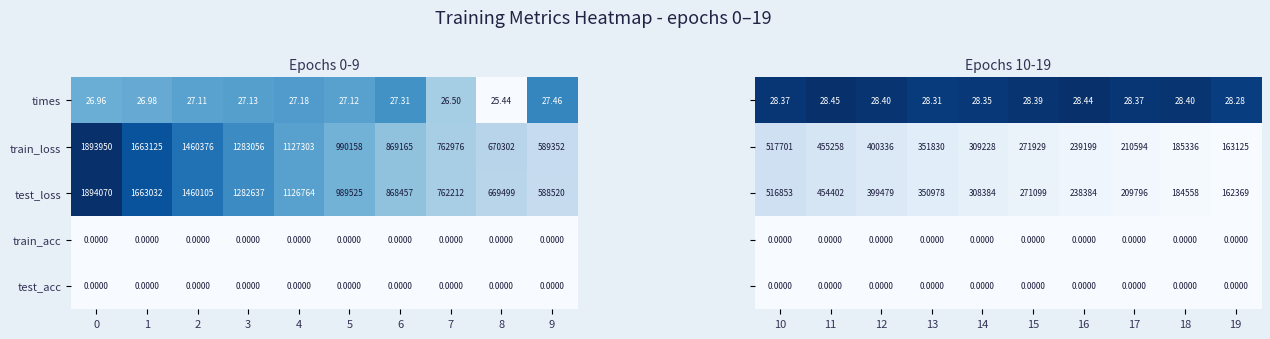

Is the value of test_loss at 5 greater than the value of train_acc at 4?

Yes